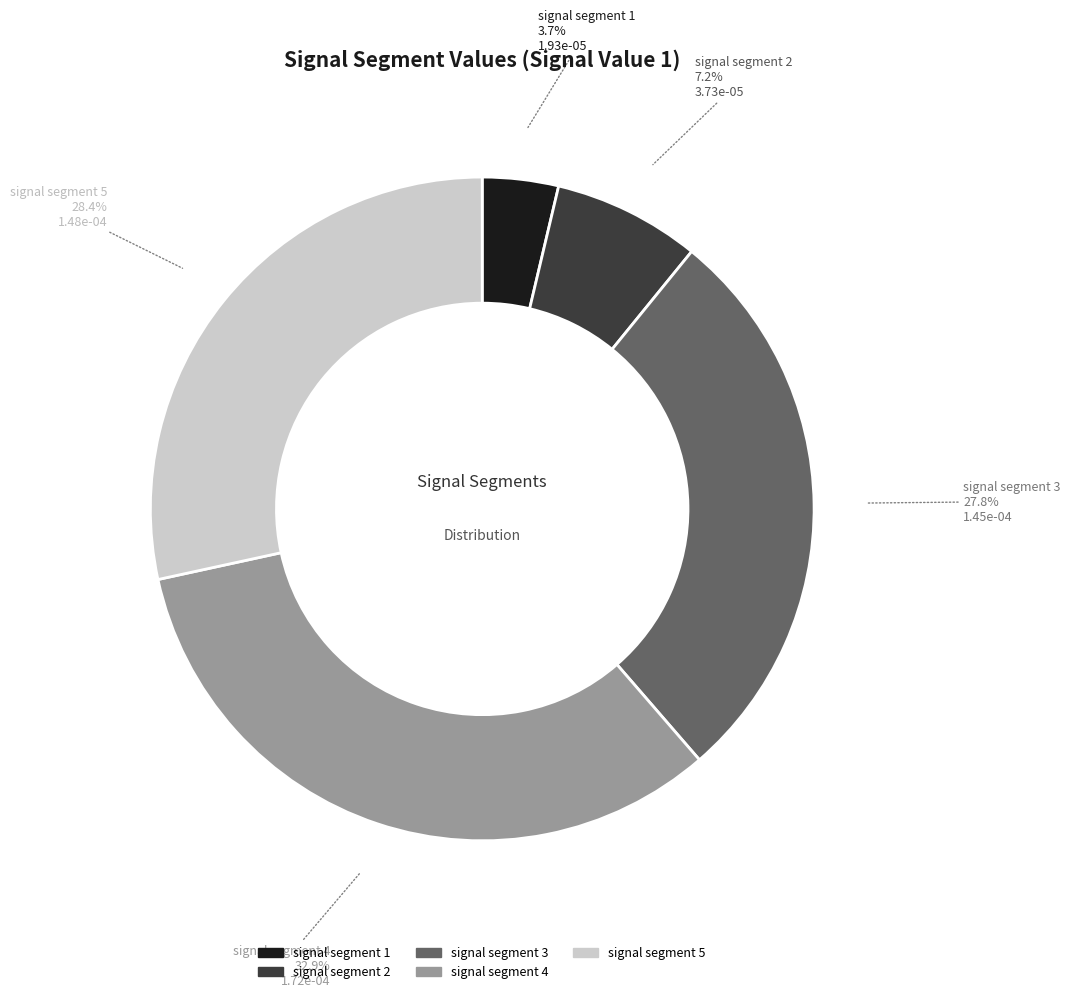

Is it true that signal segment 5 is 39% of the pie?

False